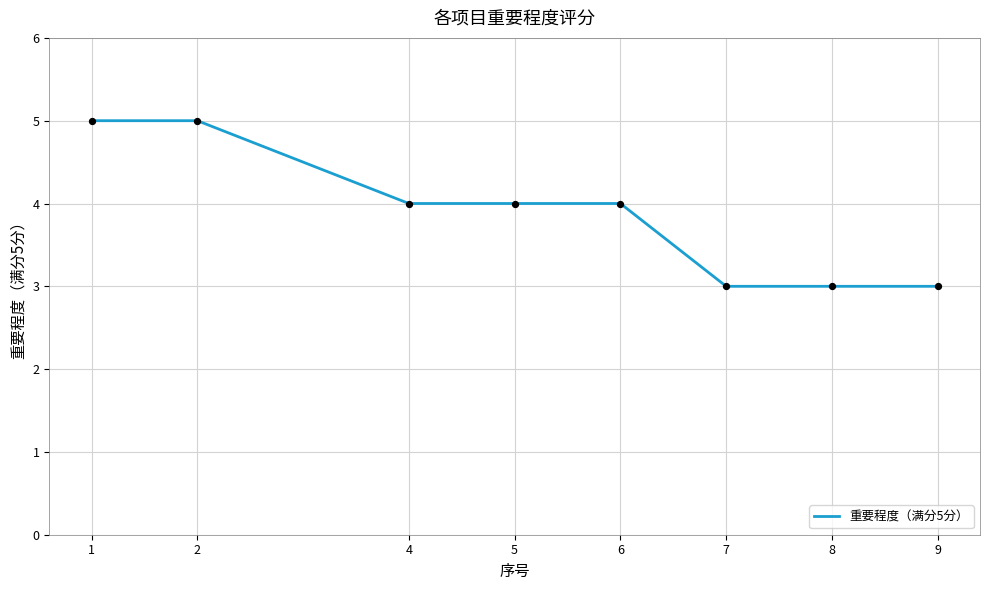

What is the change in value from 1 to 4?

-1